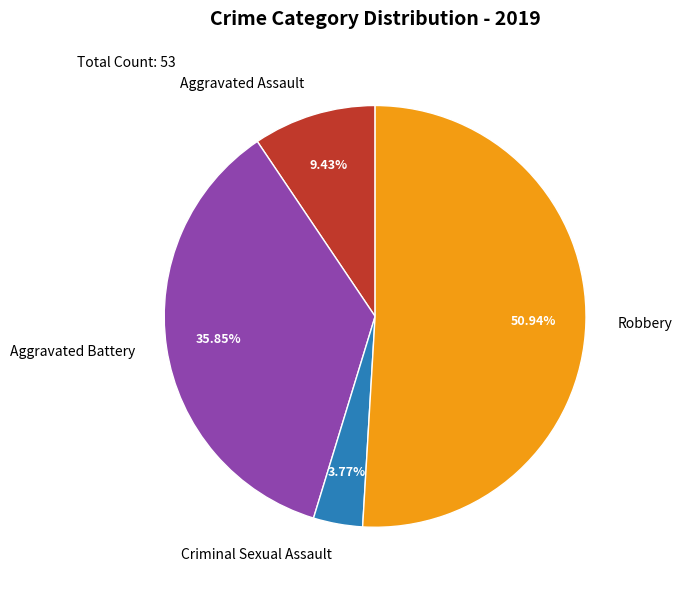

Count the number of slices in the pie.

4